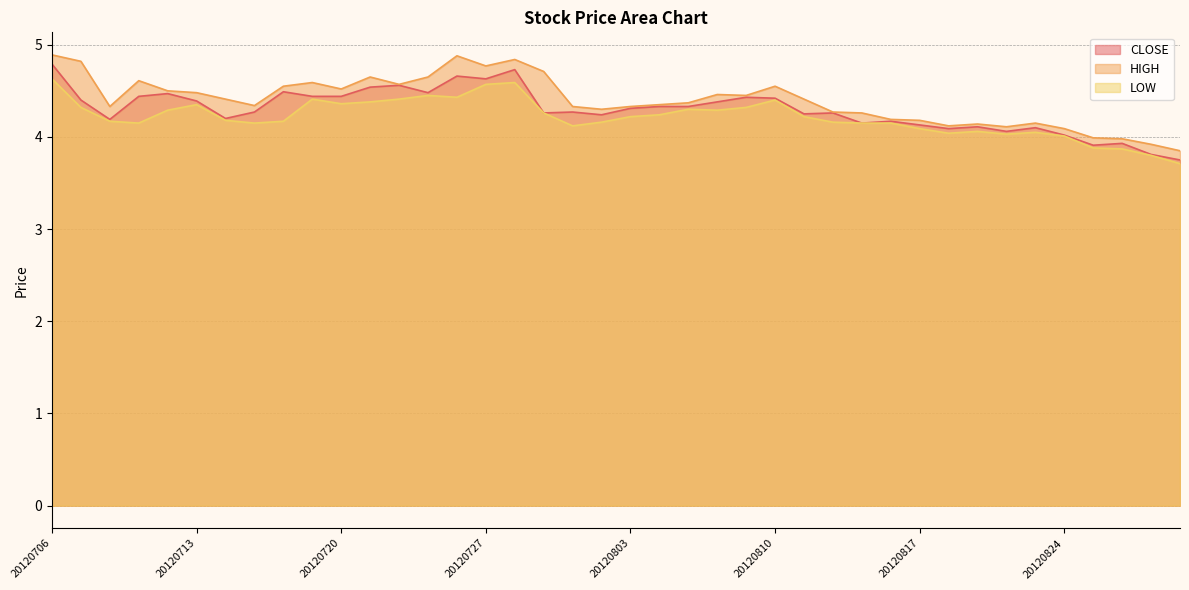

What is the sum of all HIGH values?

175.9